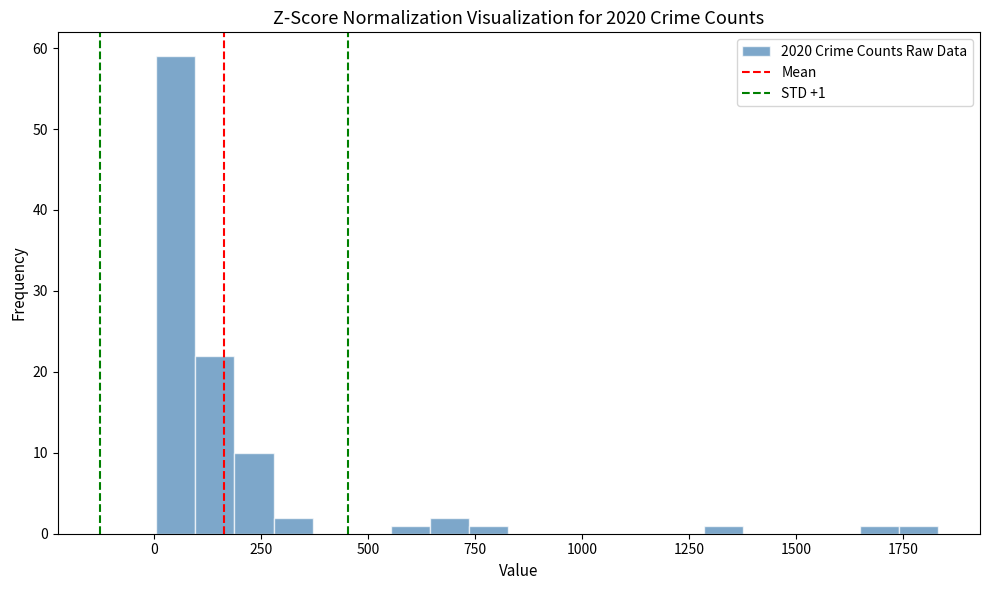

Around what value on the x-axis is the tallest bar? Give the approximate position of its centre, as read against the axis.

50